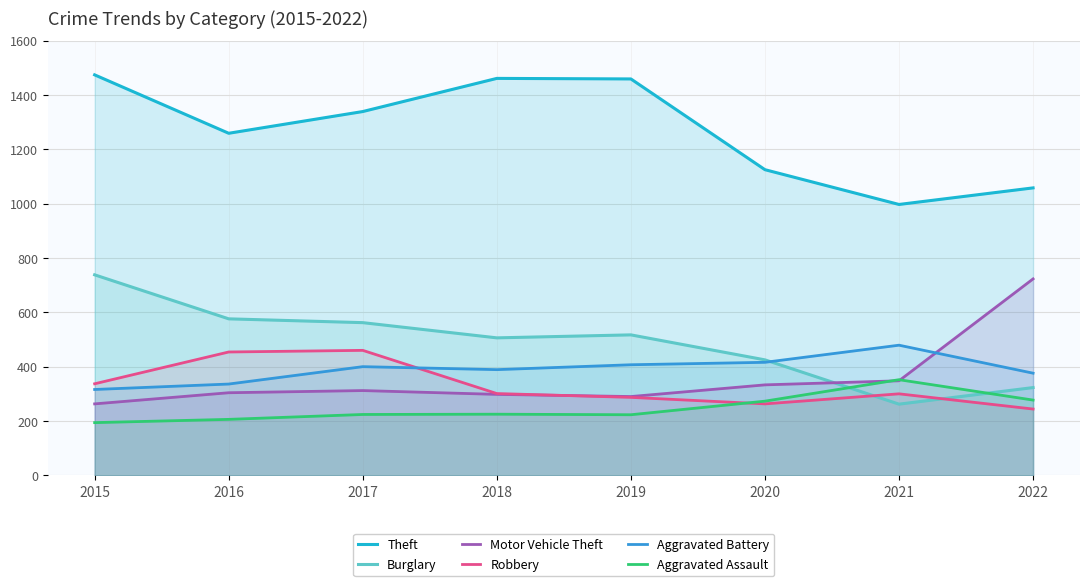

At which label does Theft first exceed 1339?

2015